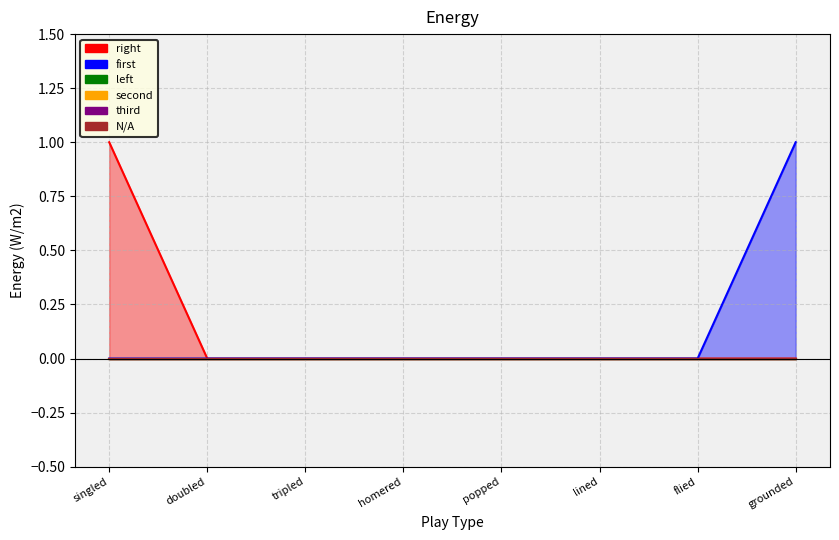

How many data points in right are above 0?

1